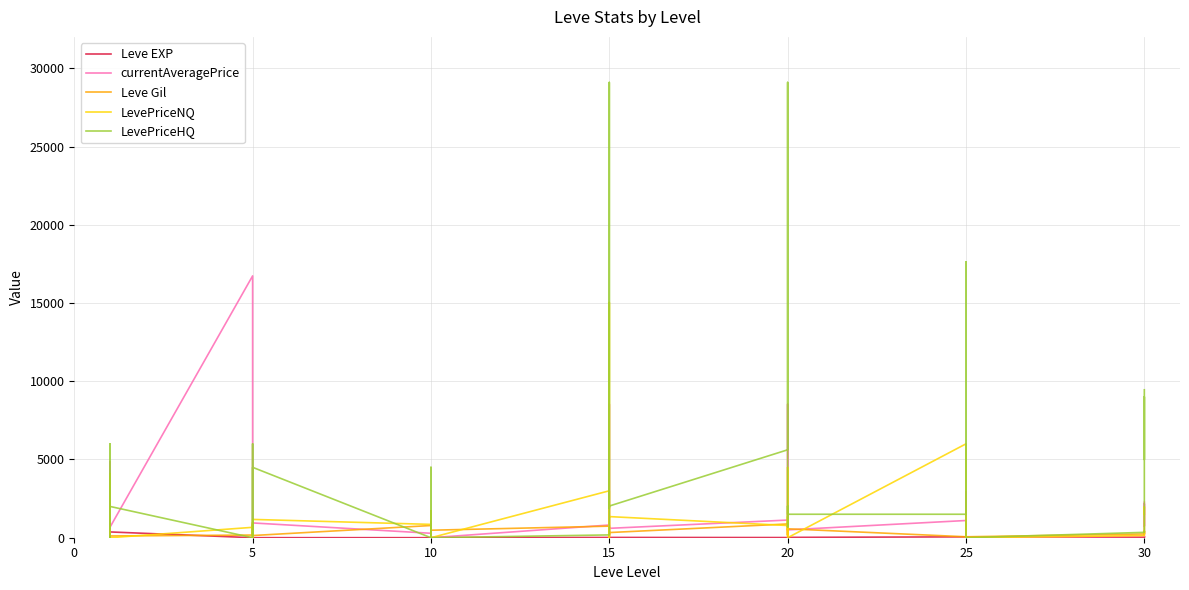

Which series has the widest spread of values?

LevePriceHQ